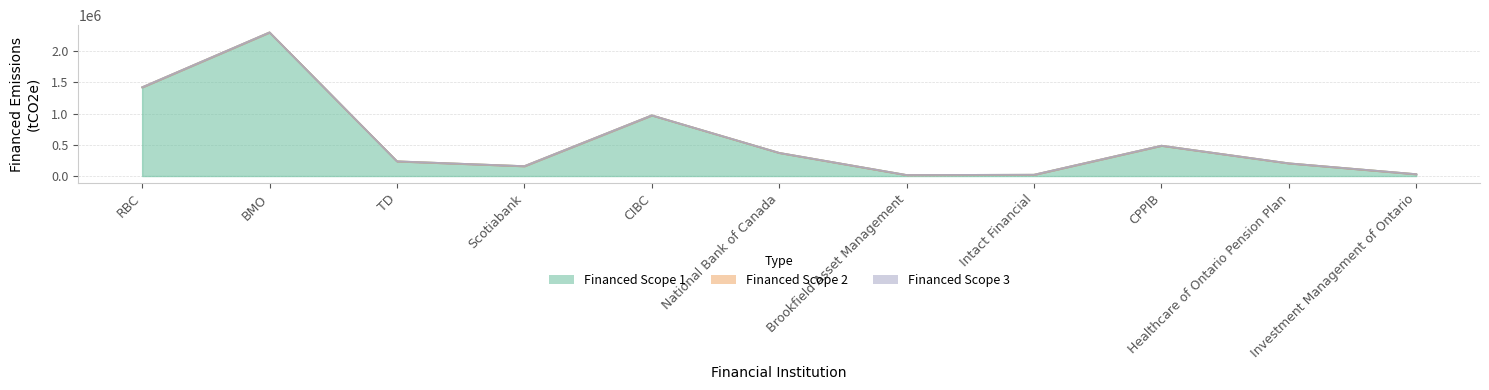

List the series in order of their peak value, highest first.

Financed Scope 2, Financed Scope 1